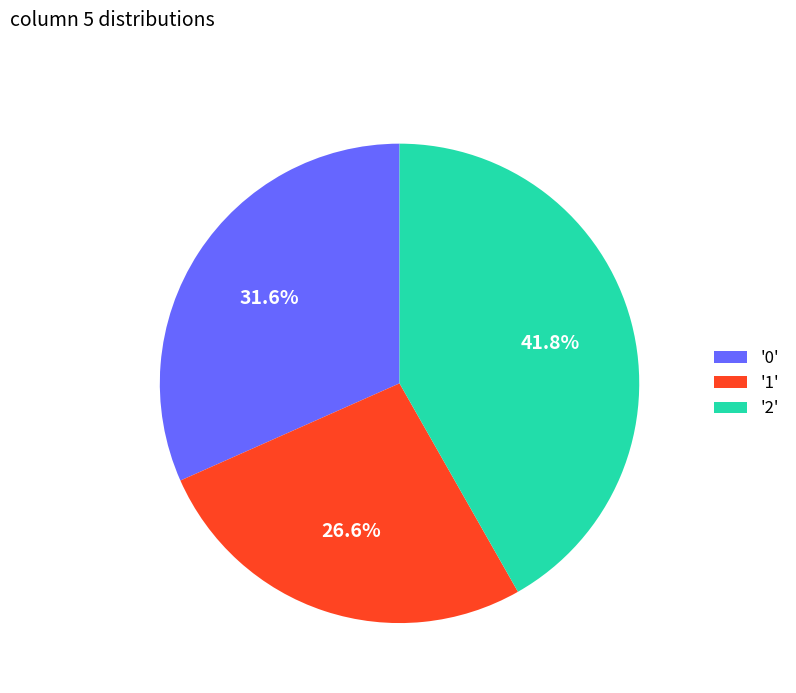

Which slice is the smallest?

'1'